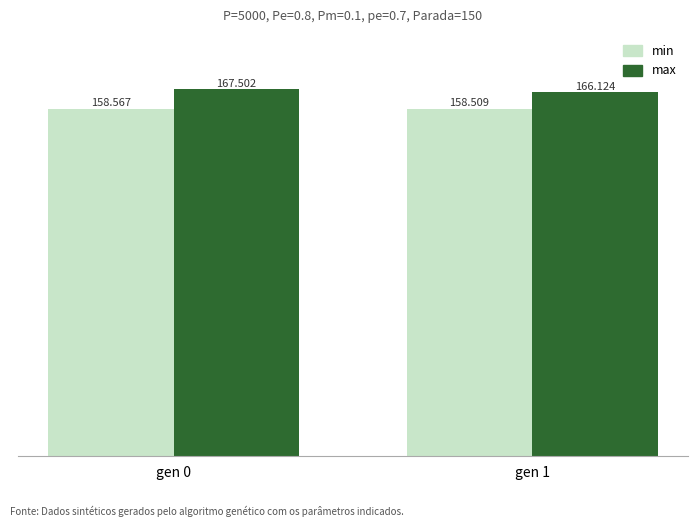

Count the number of data series in this chart.

2